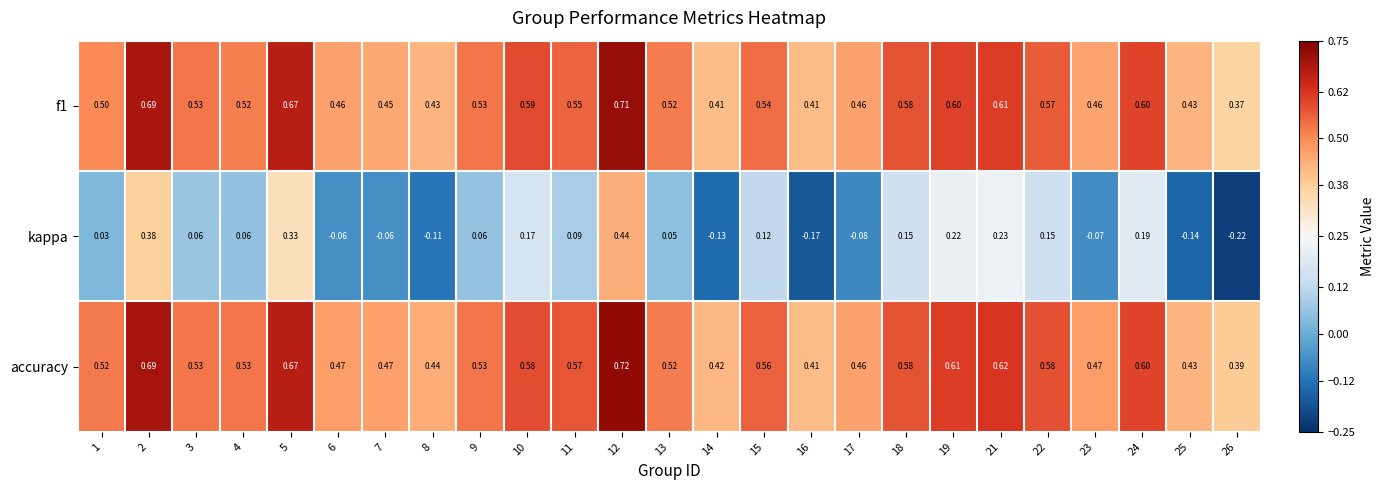

Is the value of kappa at 10 greater than the value of f1 at 16?

No